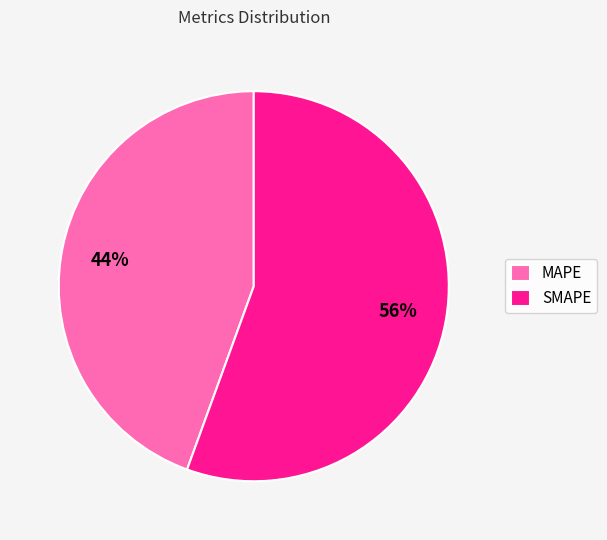

True or false: SMAPE accounts for 56% of the total.

True